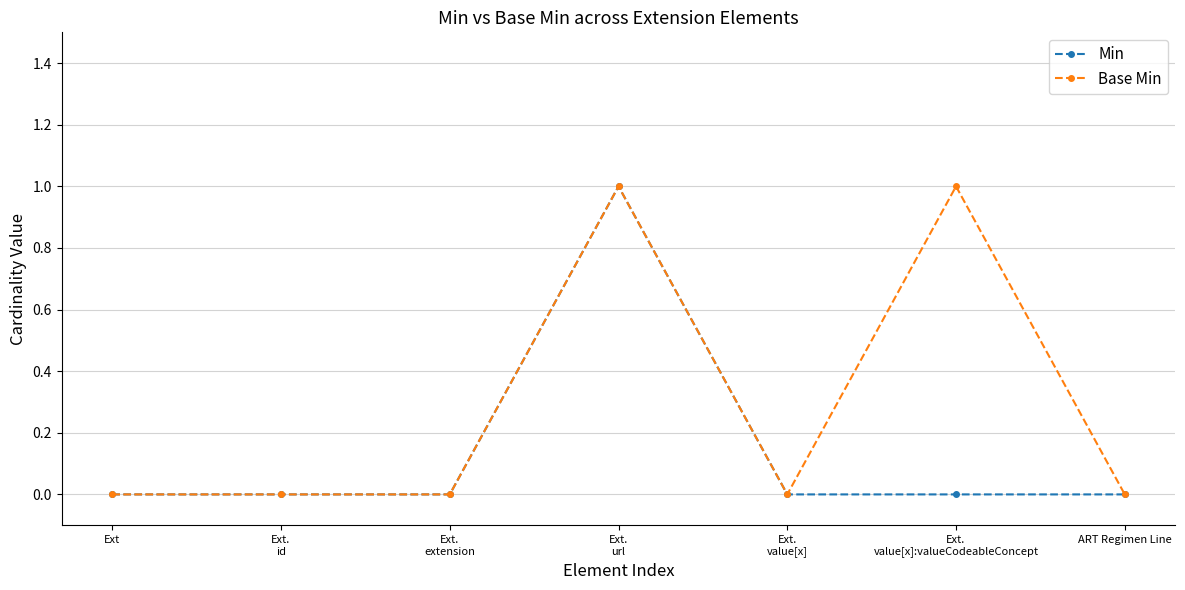

Which series has the largest total across all categories?

Base Min